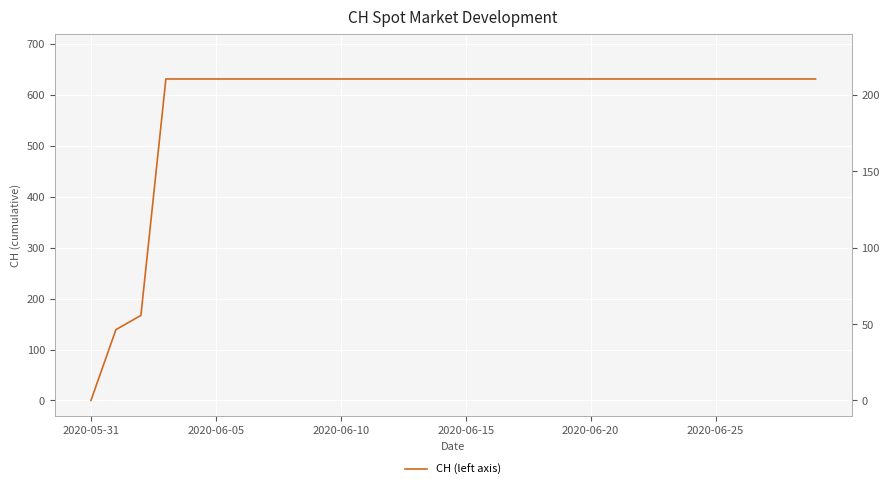

Reading left to right, list all the values displayed in this chart.

0	139	167	631	631	631	631	631	631	631	631	631	631	631	631	631	631	631	631	631	631	631	631	631	631	631	631	631	631	631